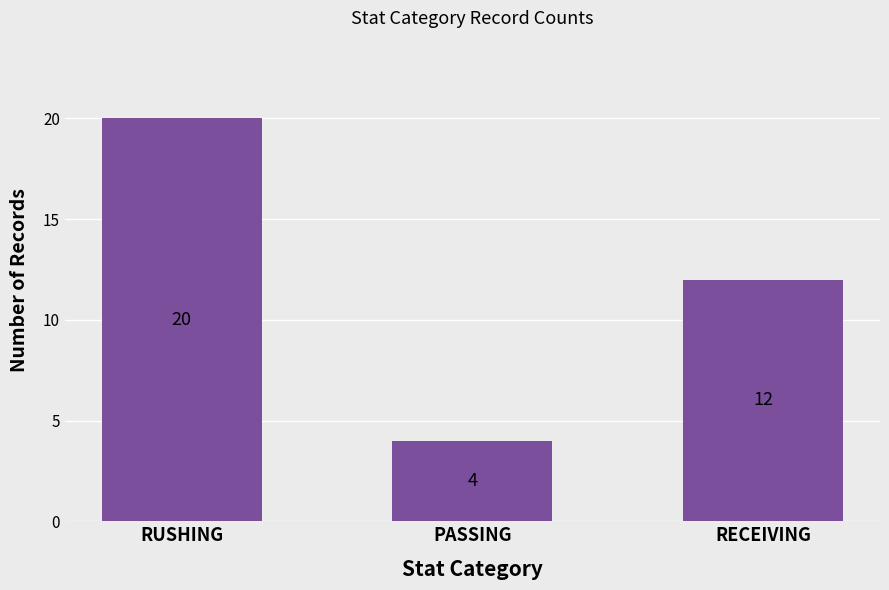

How many values are between 4 and 20?

3